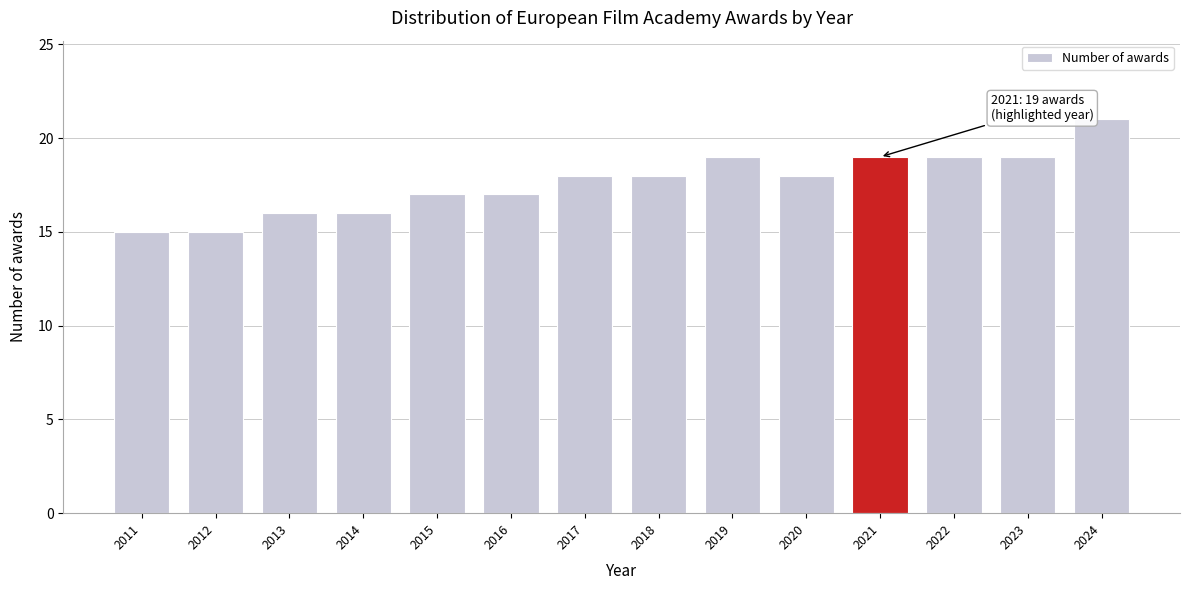

Reading left to right, list all the values displayed in this chart.

15	15	16	16	17	17	18	18	19	18	19	19	19	21